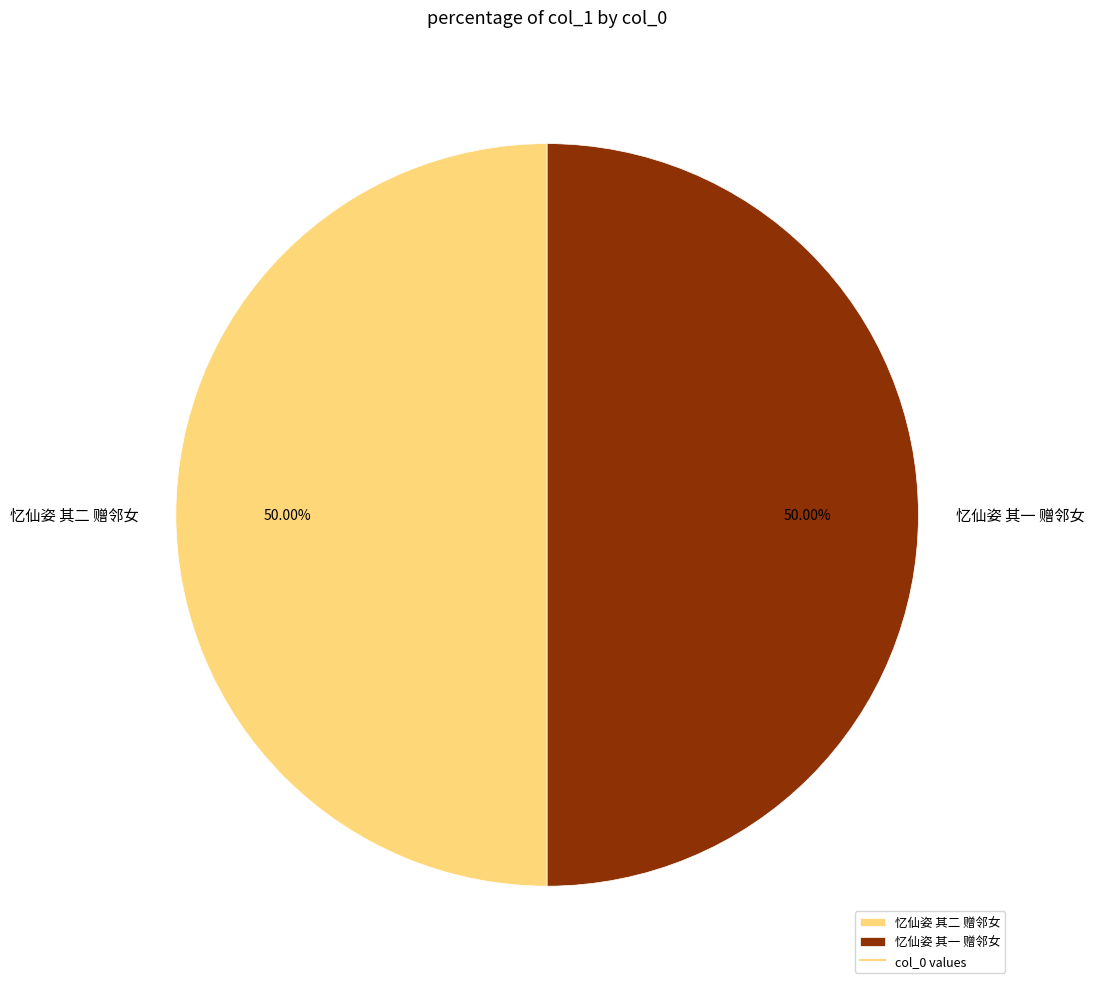

What percentage is NOT represented by 忆仙姿 其二 赠邻女?

50.0%